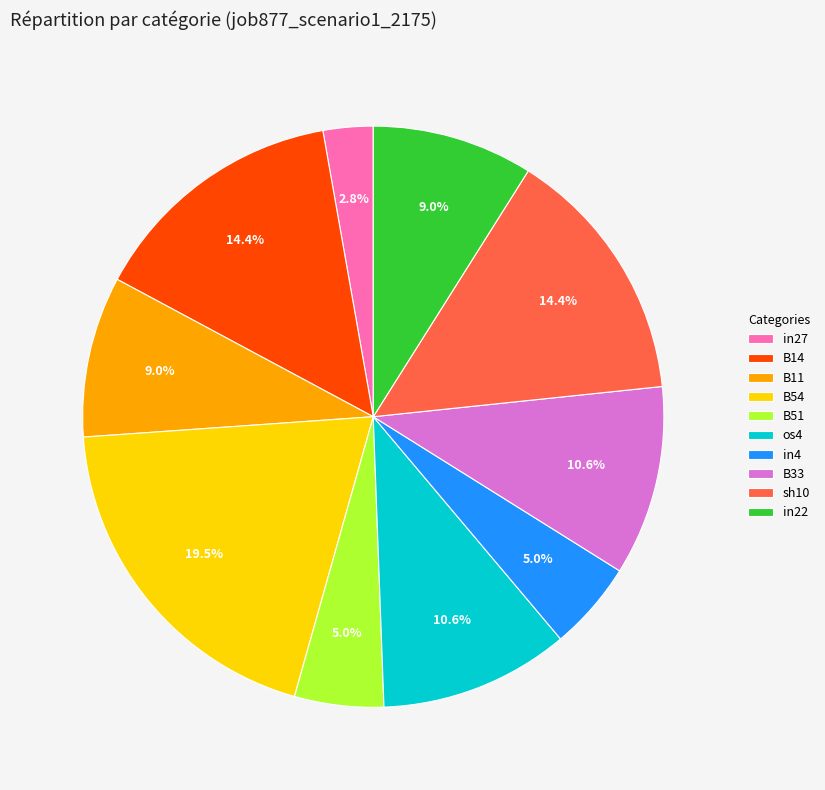

How many segments does this pie chart have?

10